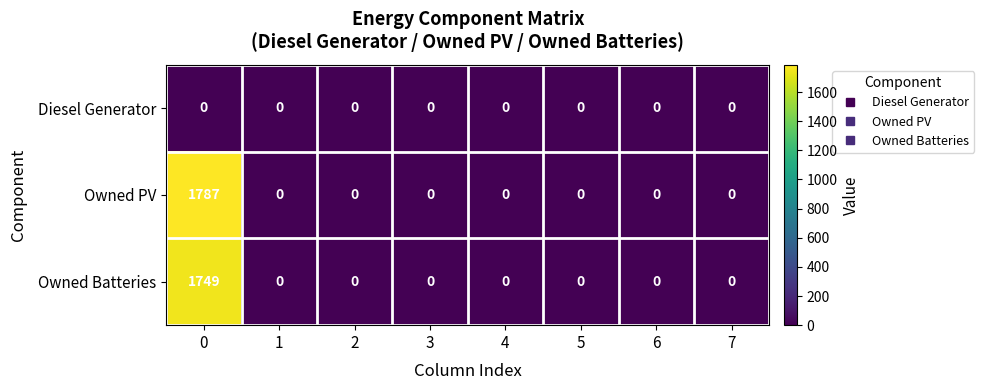

Reading right to left, list all the values displayed in this chart.

Diesel Generator: 7=0	6=0	5=0	4=0	3=0	2=0	1=0	0=0
Owned PV: 7=0	6=0	5=0	4=0	3=0	2=0	1=0	0=1787
Owned Batteries: 7=0	6=0	5=0	4=0	3=0	2=0	1=0	0=1749